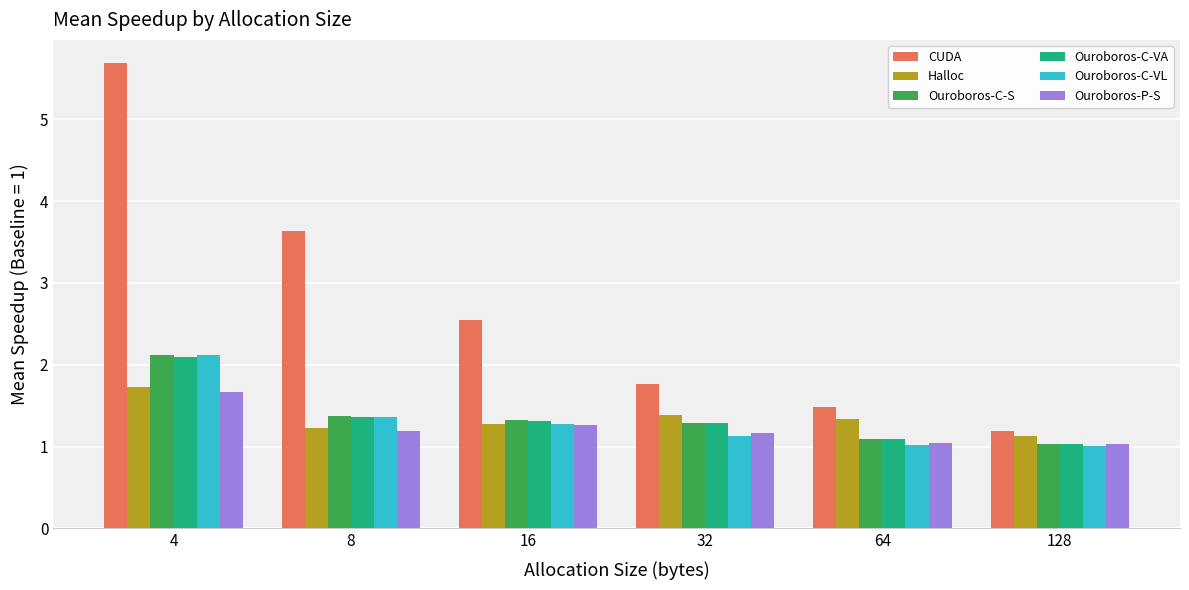

Reading right to left, transcribe all the data shown in this chart.

CUDA: 1.2	1.5	1.8	2.5	3.6	5.7
Halloc: 1.1	1.3	1.4	1.3	1.2	1.7
Ouroboros-C-S: 1.0	1.1	1.3	1.3	1.4	2.1
Ouroboros-C-VA: 1.0	1.1	1.3	1.3	1.4	2.1
Ouroboros-C-VL: 1.0	1.0	1.1	1.3	1.4	2.1
Ouroboros-P-S: 1.0	1.0	1.2	1.3	1.2	1.7